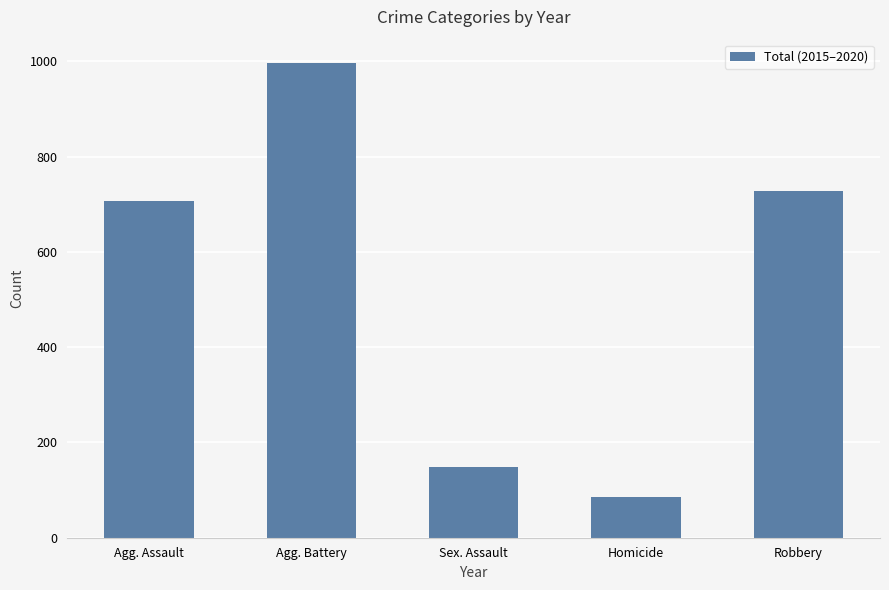

Where is the data nearest to the value 541?

Agg. Assault